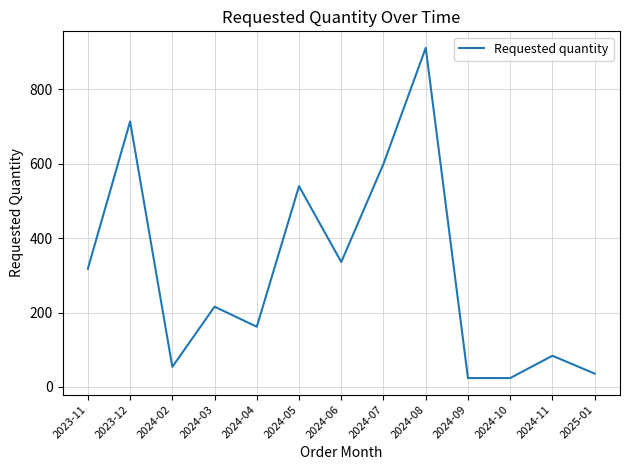

What is the sum of all values?

4020